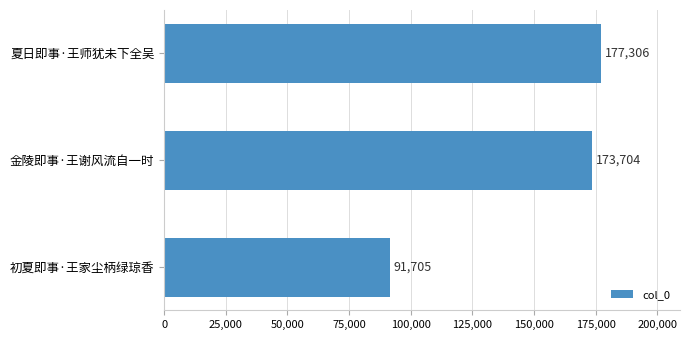

Reading top to bottom, what are all the values shown in this chart?

夏日即事·王师犹未下全吴=177306	金陵即事·王谢风流自一时=173704	初夏即事·王家尘柄绿琼香=91705